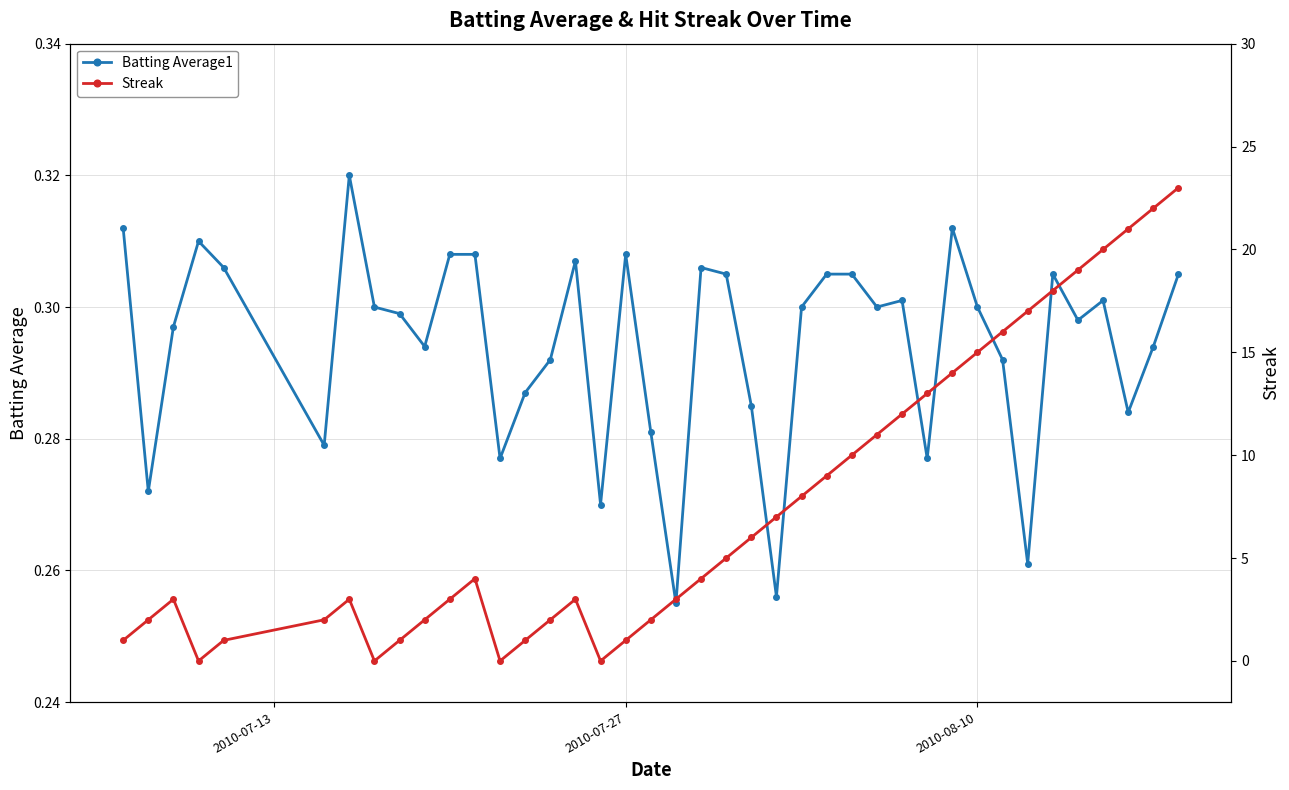

How many interior local valleys does the Batting Average1 series have?

12